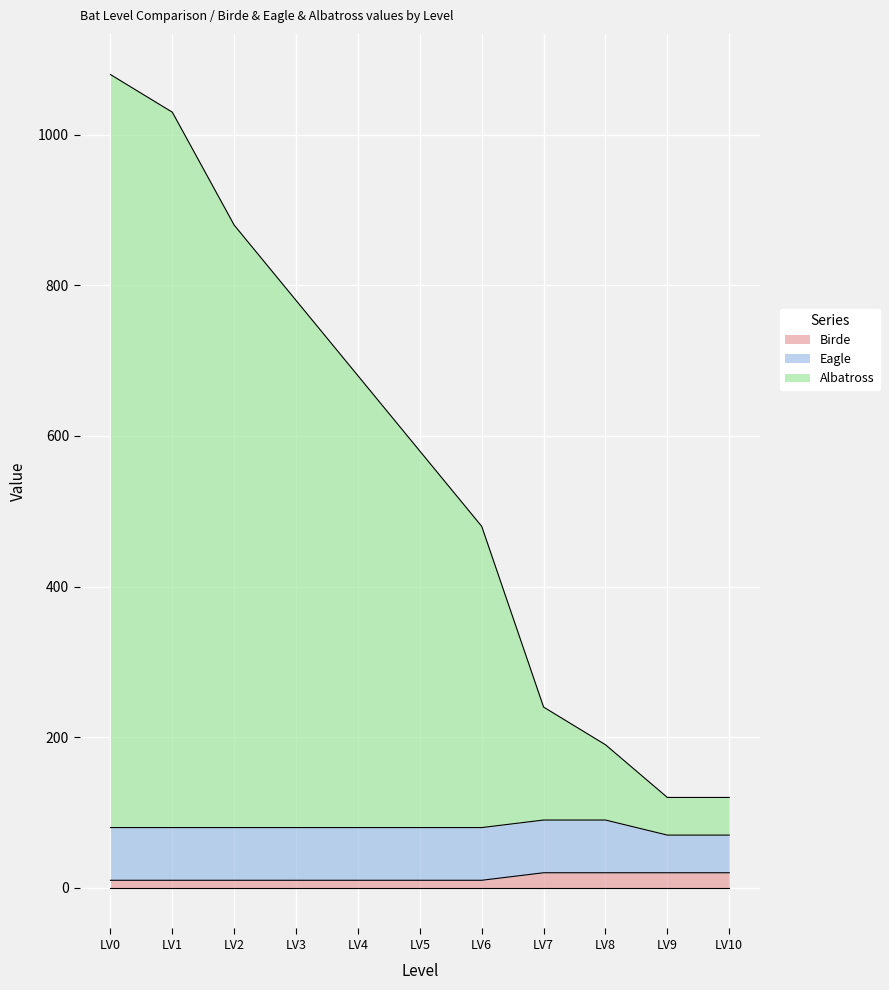

What is the difference between the Birde values at LV1 and LV9?

10